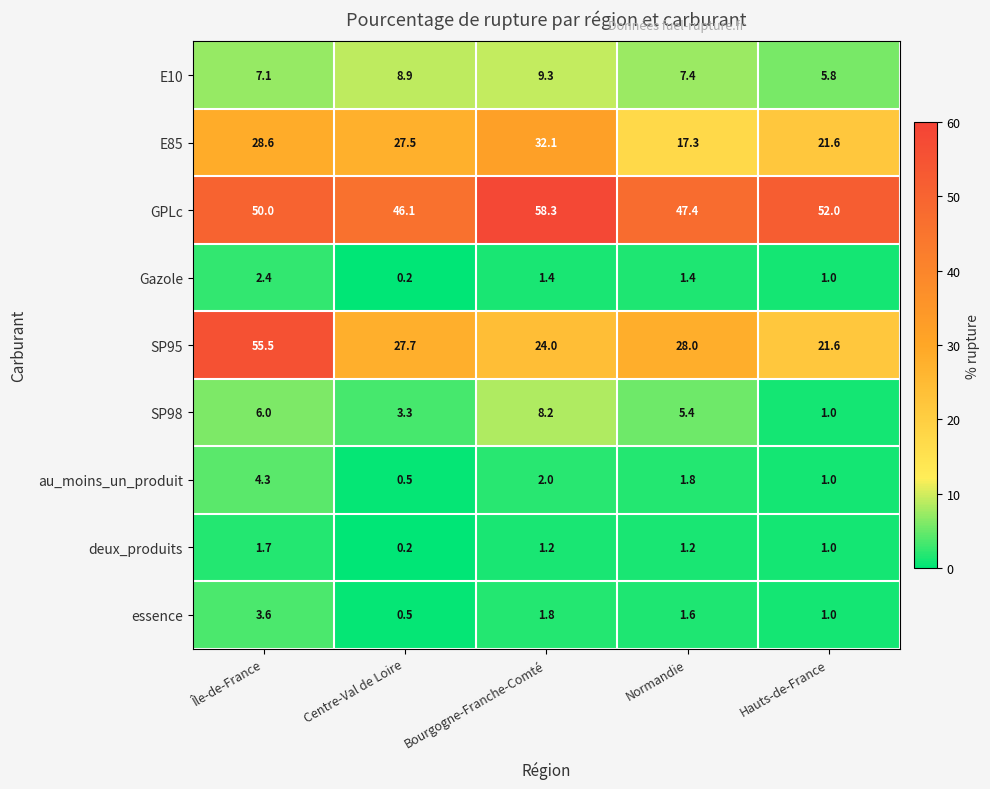

What is the difference between the maximum and second lowest values in the au_moins_un_produit series?

3.3